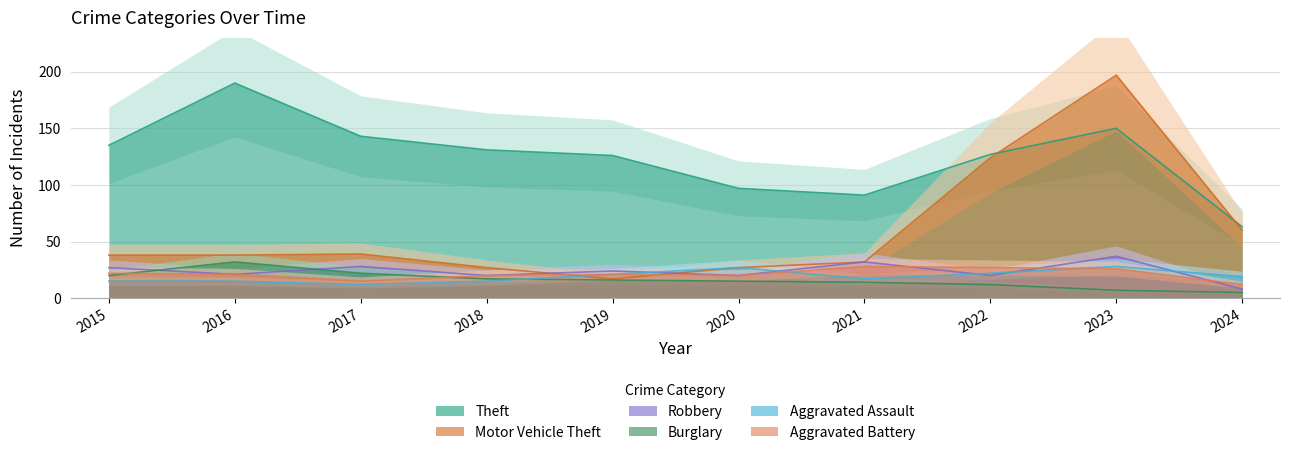

How many times do Burglary and Aggravated Battery cross each other?

2